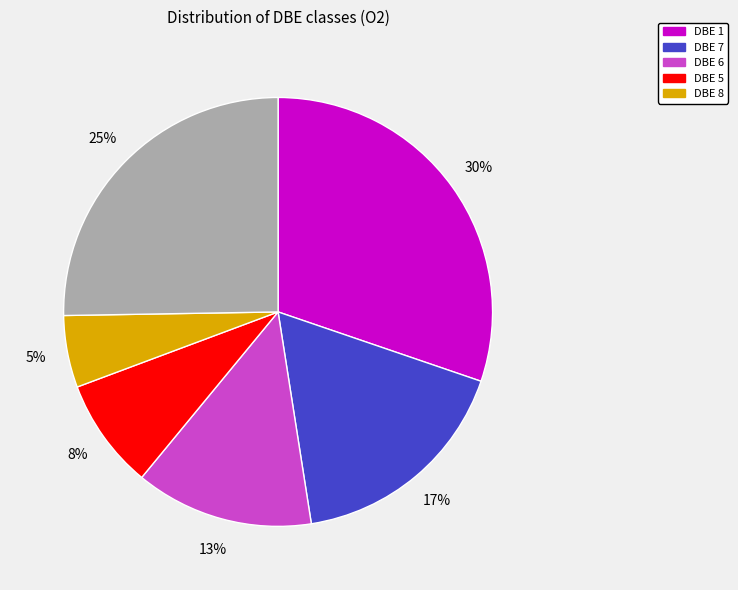

How many segments does this pie chart have?

6